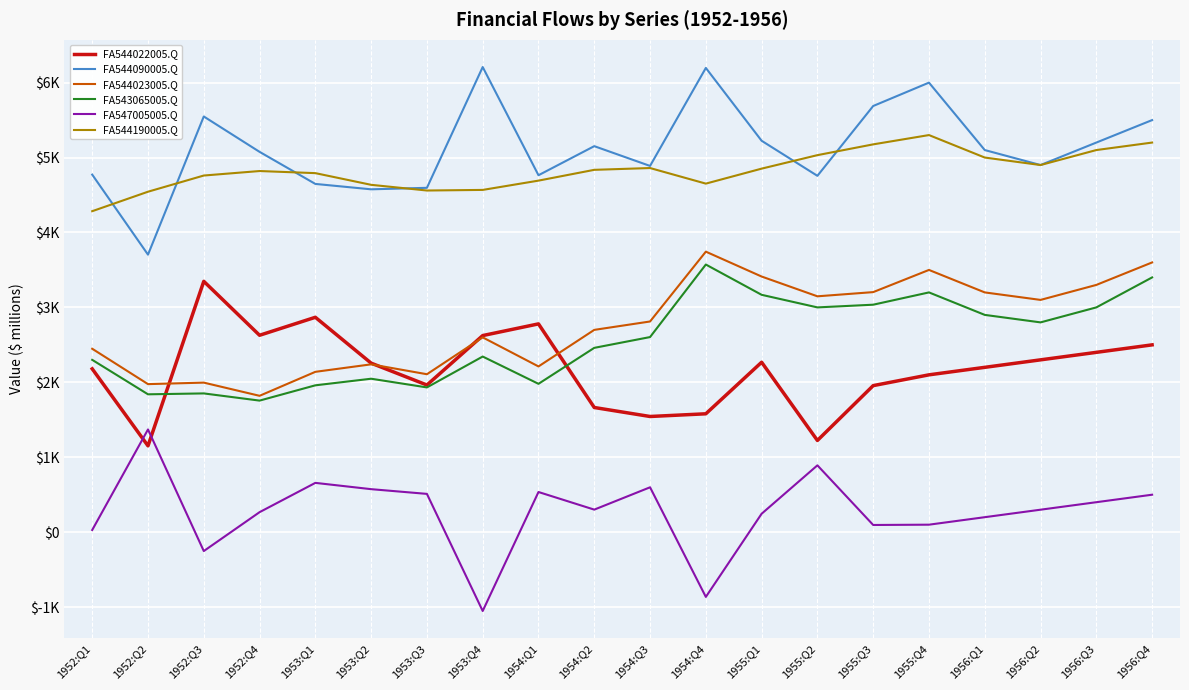

Reading left to right, list all the values displayed in this chart.

FA544022005.Q: 2180	1152	3348	2628	2868	2256	1964	2624	2780	1664	1544	1580	2268	1224	1956	2100	2200	2300	2400	2500
FA544090005.Q: 4772	3704	5548	5076	4648	4576	4596	6208	4764	5152	4888	6196	5224	4756	5688	6000	5100	4900	5200	5500
FA544023005.Q: 2448	1976	1996	1820	2140	2240	2108	2600	2212	2700	2812	3744	3412	3148	3204	3500	3200	3100	3300	3600
FA543065005.Q: 2300	1840	1852	1756	1960	2048	1932	2344	1980	2460	2604	3572	3168	3000	3036	3200	2900	2800	3000	3400
FA547005005.Q: 29	1371	-252	267	658	574	511	-1052	536	301	599	-864	246	892	96	100	200	300	400	500
FA544190005.Q: 4284	4544	4760	4820	4792	4636	4560	4568	4692	4836	4860	4652	4852	5032	5176	5300	5000	4900	5100	5200